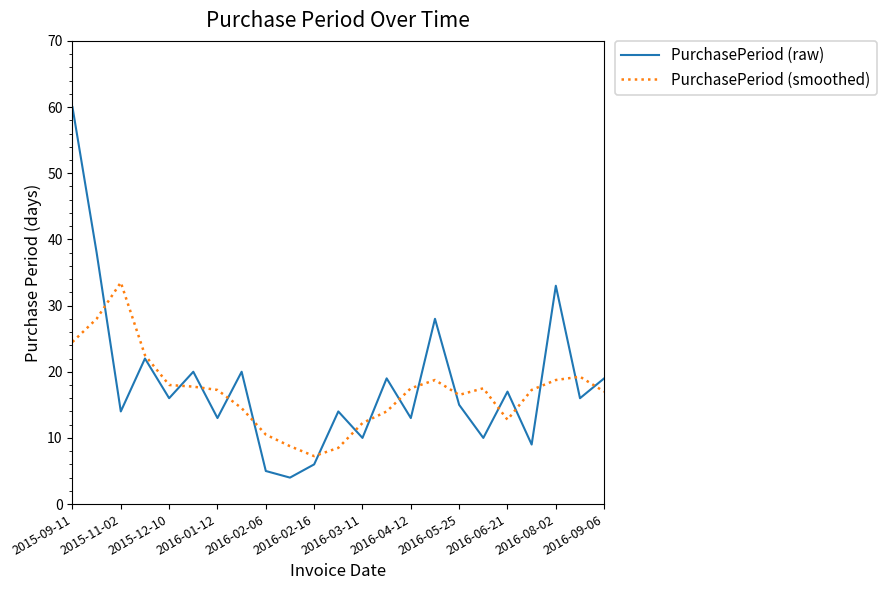

What is the sum of all PurchasePeriod (raw) values?

421.0